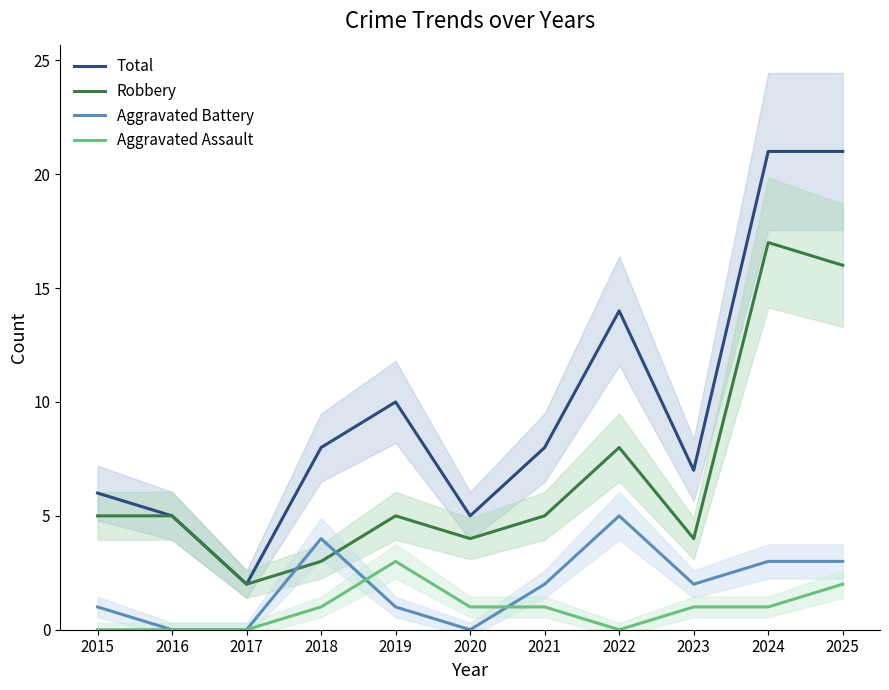

What is the sum of all Total values?

107